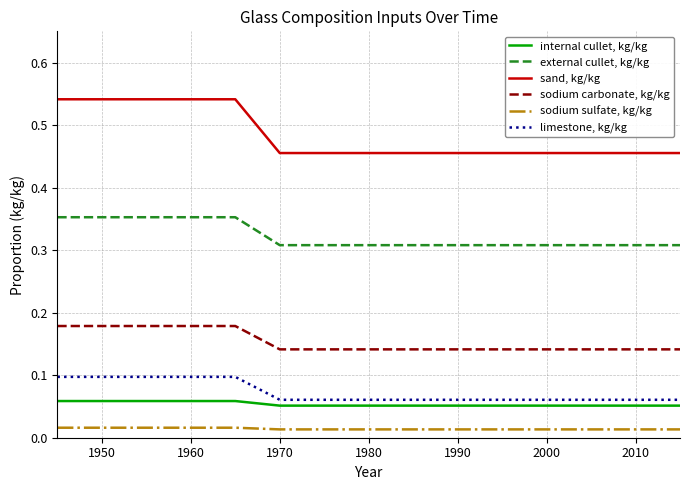

Which series has the largest range (max minus min)?

sand, kg/kg